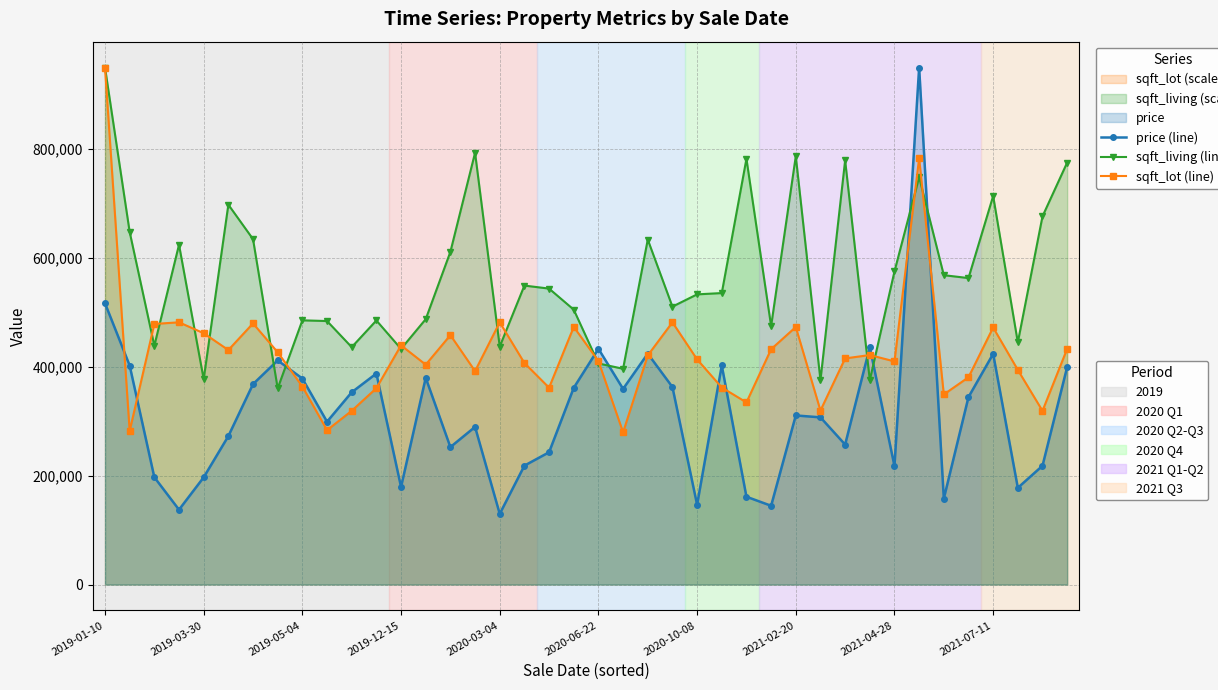

Reading right to left, list all the values displayed in this chart.

price (line): 399092.0	217925.0	177416.0	423266.0	343933.0	157642.0	948631.0	217357.0	435454.0	256807.0	306743.0	310240.0	144510.0	161095.0	401929.0	146421.0	362368.0	423605.0	358981.0	432508.0	360904.0	242706.0	218128.0	129633.0	289220.0	252169.0	379245.0	178964.0	387163.0	352755.0	298728.0	377973.0	411219.0	367699.0	272330.0	196658.0	137291.0	196831.0	401820.0	516160.0
sqft_living (line): 774252.2	675552.3	444282.1	712862.5	562298.7	567590.9	747526.5	574470.8	374954.0	778221.4	374954.0	785895.1	474183.2	781132.1	534779.1	532397.6	509905.7	632949.9	395858.3	405648.9	504348.9	542982.1	548538.9	436608.4	792245.8	610457.9	486884.5	432374.6	484503.0	435550.0	483444.6	484767.6	359871.2	633743.7	696985.8	376806.3	623423.9	438196.1	646974.3	948631.0
sqft_lot (line): 432541.8	318689.4	393756.9	471604.7	380272.6	348785.9	782300.8	409396.0	421073.2	414887.0	319245.5	472508.3	431777.2	334120.0	361505.7	413079.9	481127.2	420378.1	279279.0	410091.1	472716.8	361158.2	406476.7	481127.2	391602.2	457564.3	403418.4	438867.0	360254.6	318758.9	283171.4	363312.9	426147.2	479111.5	430248.1	461109.2	481127.2	478138.4	281781.2	948631.0